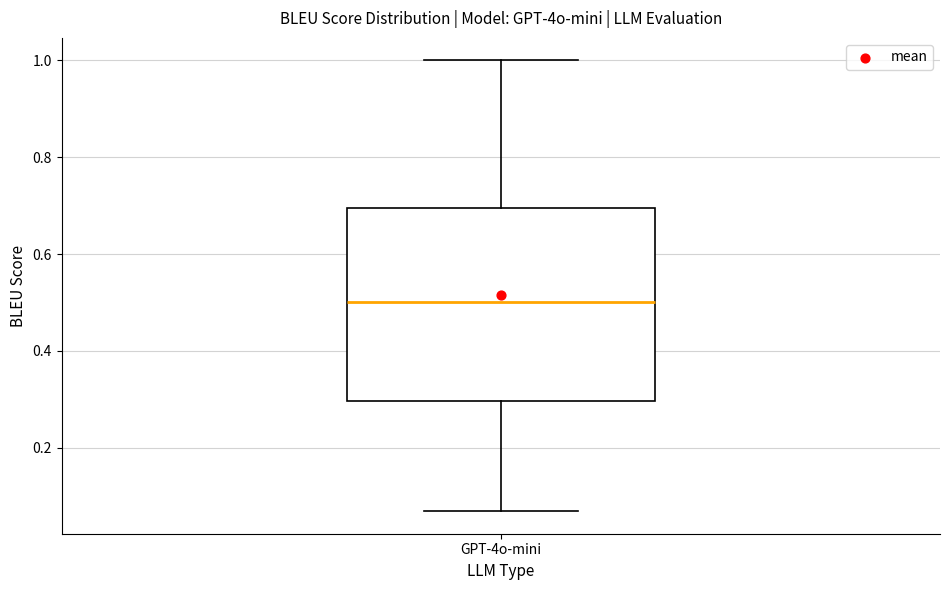

Read this box plot against the y-axis: the position of the median line, the range covered by the box, and the ends of both whiskers. The values are not printed on the chart, so give them approximately, as read against the axis.

median 0.50, box 0.30 to 0.70, whiskers 0.06 to 1.00